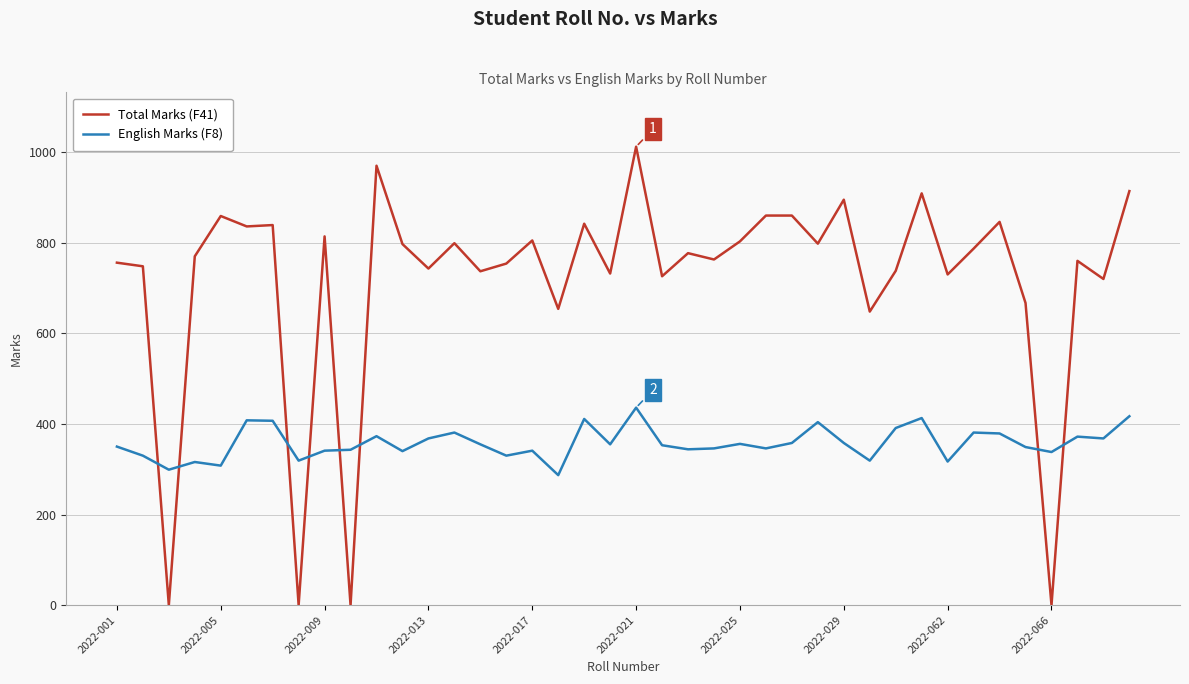

Rank the series by their average value, from lowest to highest.

English Marks (F8), Total Marks (F41)